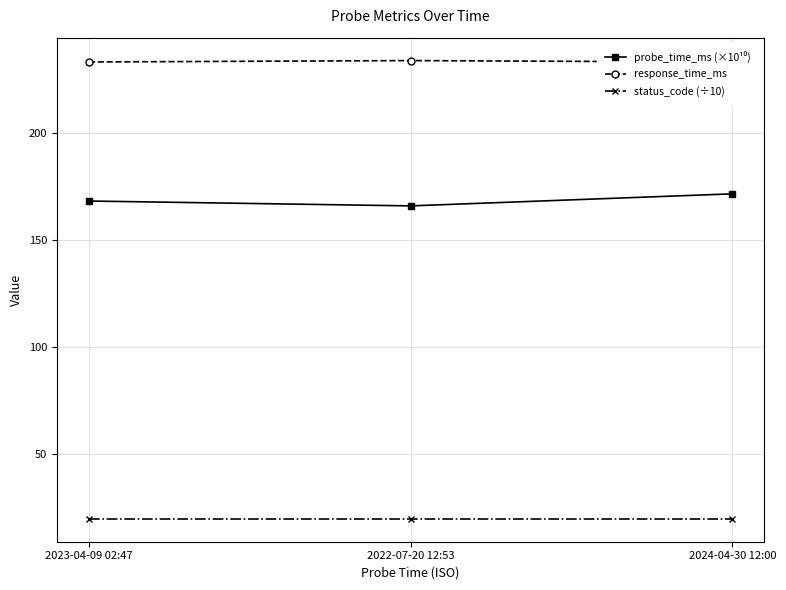

What are all the series names shown in the legend?

probe_time_ms (×10¹⁰), response_time_ms, status_code (÷10)